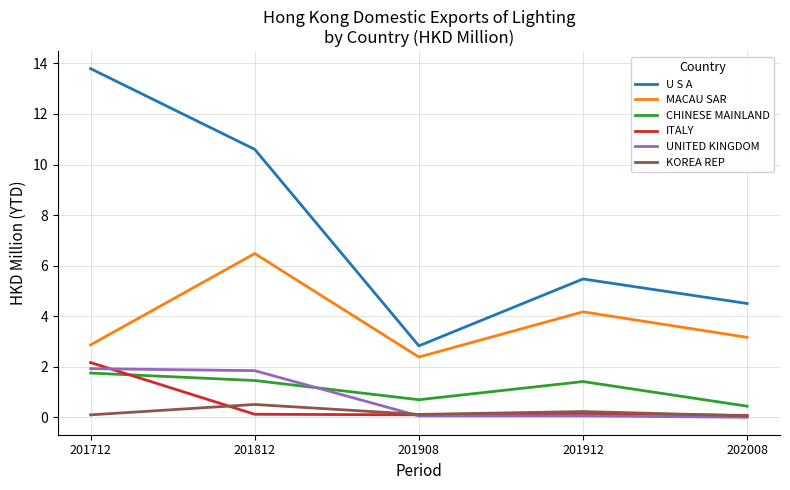

Where does the U S A series first go above 5?

201712